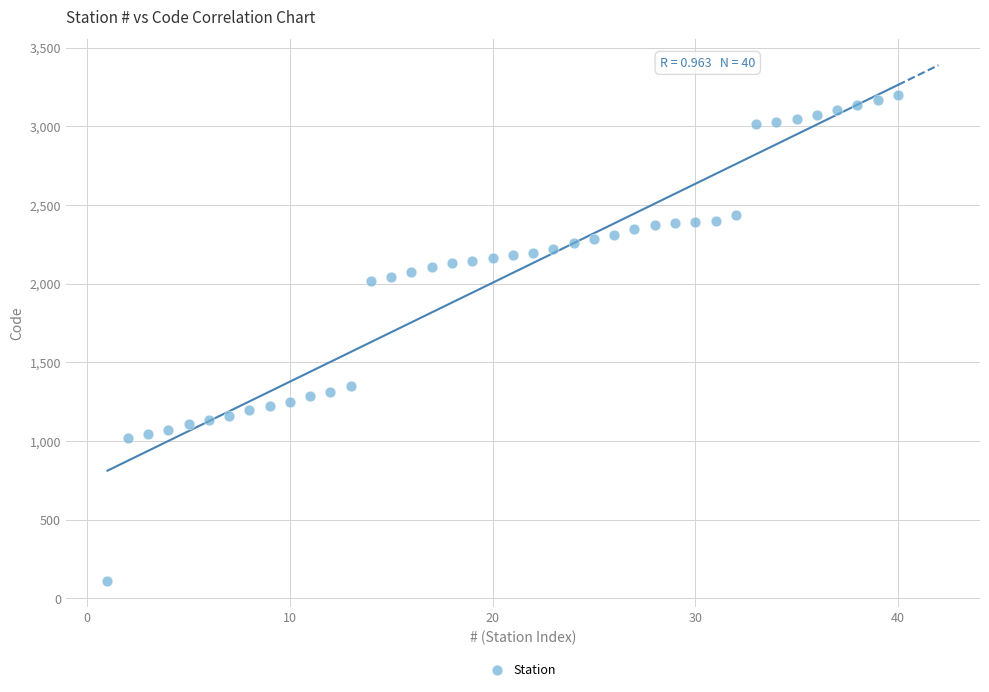

What Y value in the scatter plot is closest to 1652?

1349